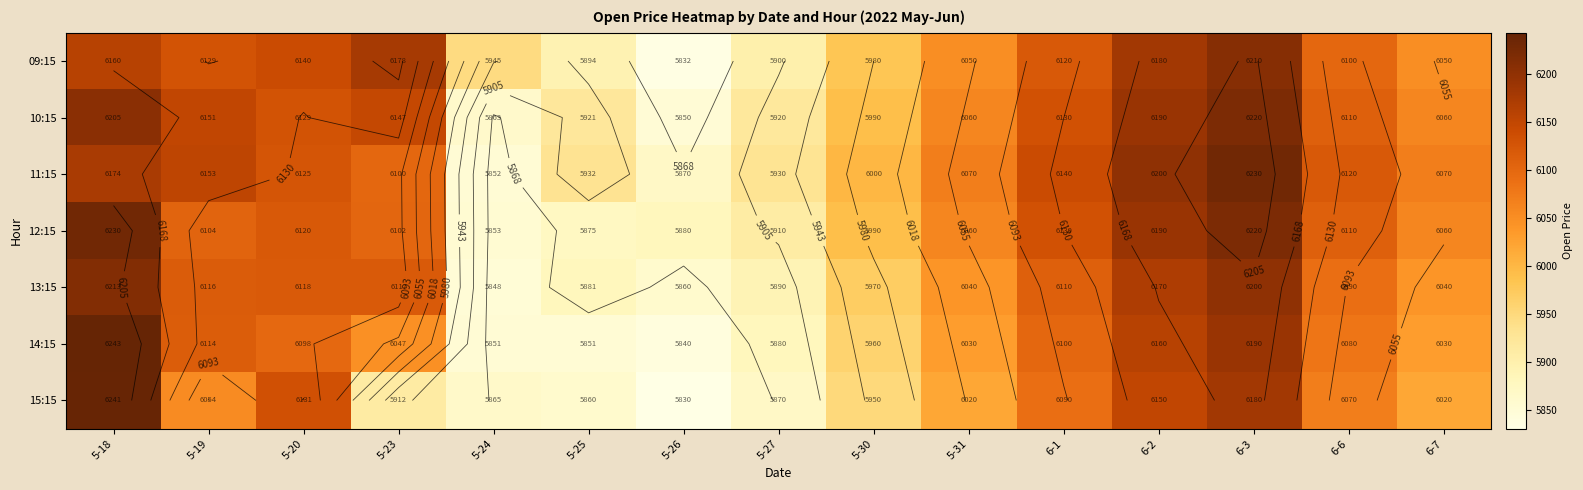

The 12:15 series shows 2803.3 at 5-31. True or false?

False